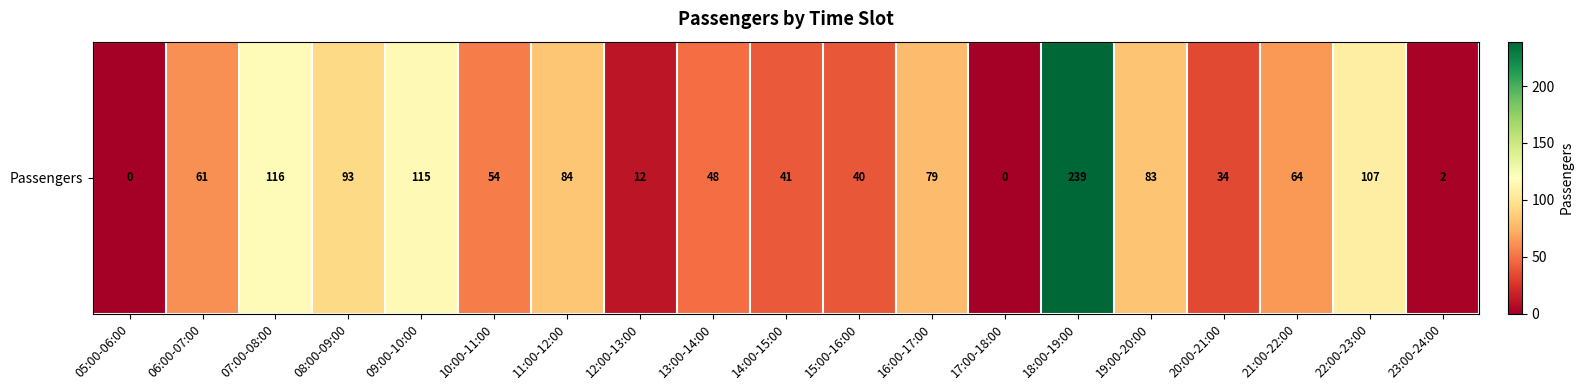

List the labels in order of value, smallest first.

05:00-06:00, 17:00-18:00, 23:00-24:00, 12:00-13:00, 20:00-21:00, 15:00-16:00, 14:00-15:00, 13:00-14:00, 10:00-11:00, 06:00-07:00, 21:00-22:00, 16:00-17:00, 19:00-20:00, 11:00-12:00, 08:00-09:00, 22:00-23:00, 09:00-10:00, 07:00-08:00, 18:00-19:00